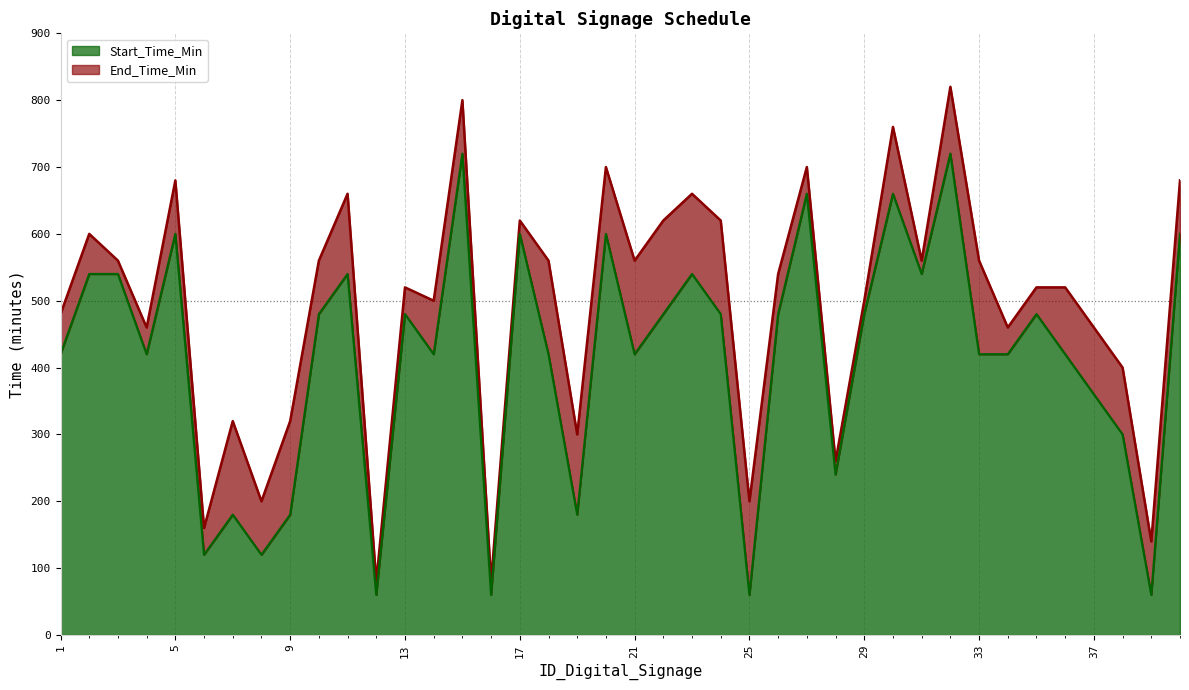

True or false: Start_Time_Min has a value of 60 at 12.

True